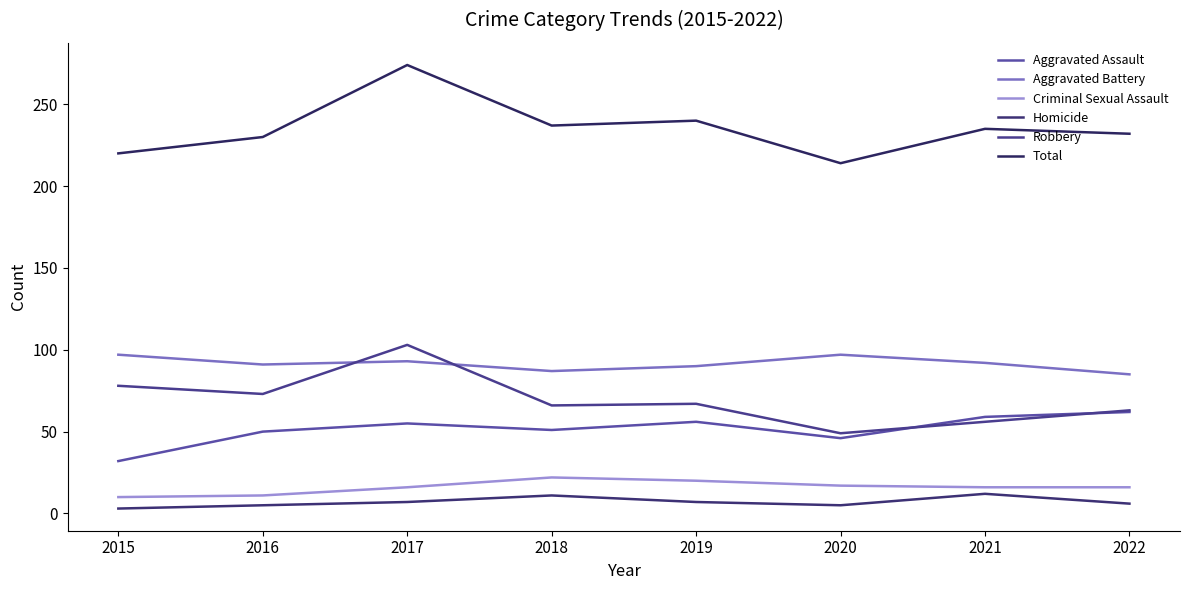

How many interior local peaks does the Robbery series have?

2